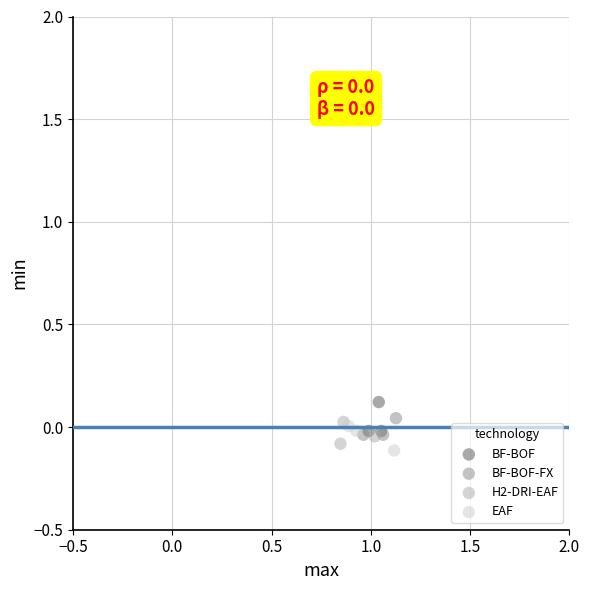

Which series contains the lowest Y value?

EAF